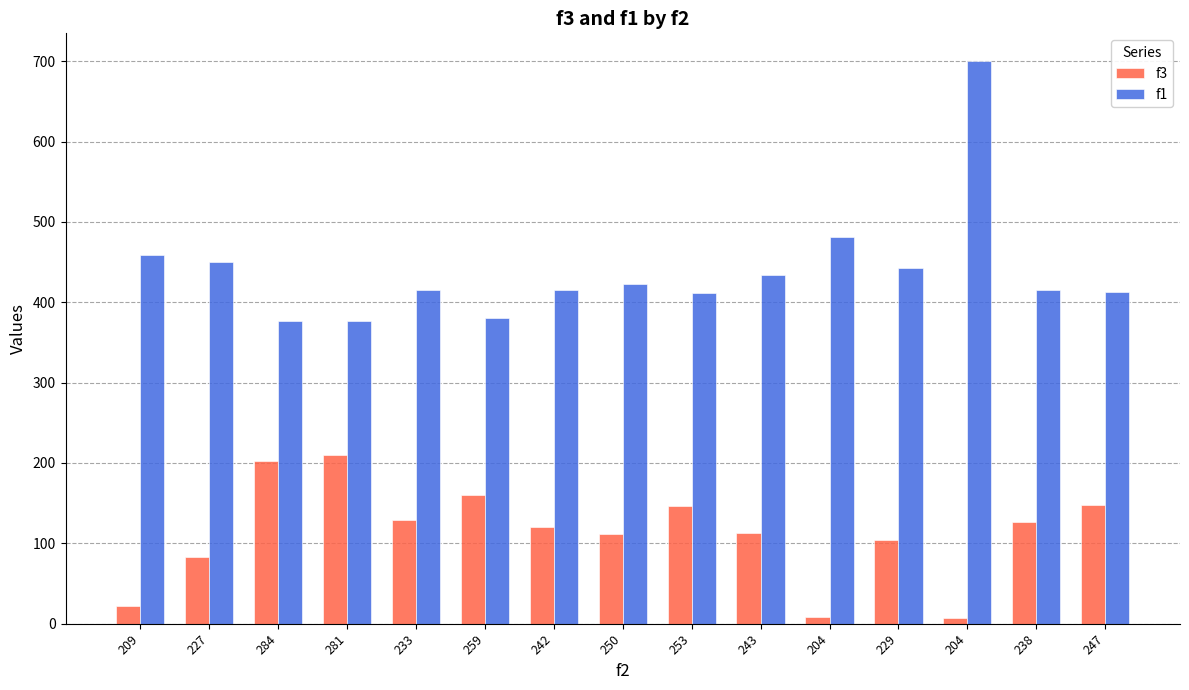

Reading left to right, extract all data points from this chart.

f3: 22.0	83.0	202.0	210.0	129.0	160.0	120.0	112.0	147.0	113.0	8.0	104.0	7.0	127.0	148.0
f1: 458.8	450.7	377.0	377.0	415.1	380.0	415.1	423.2	412.1	433.4	481.1	442.8	699.7	415.1	412.5